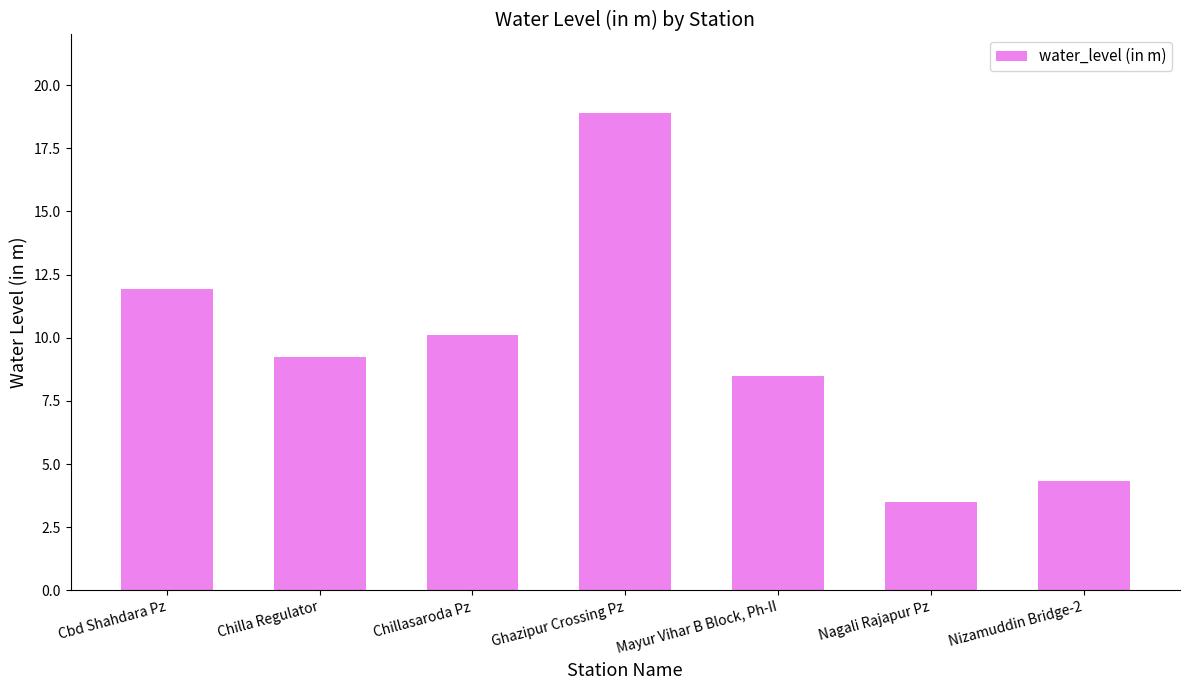

What is the approximate value at Mayur Vihar B Block, Ph-II?

8.5